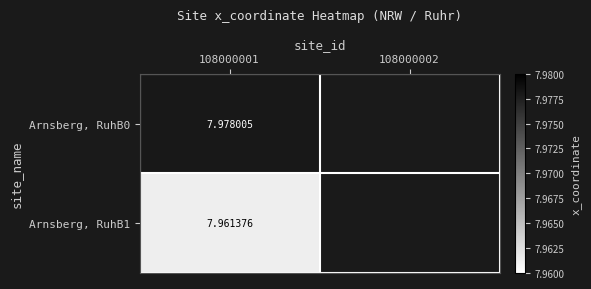

Rank the series by their maximum value, from lowest to highest.

Arnsberg, RuhB1, Arnsberg, RuhB0